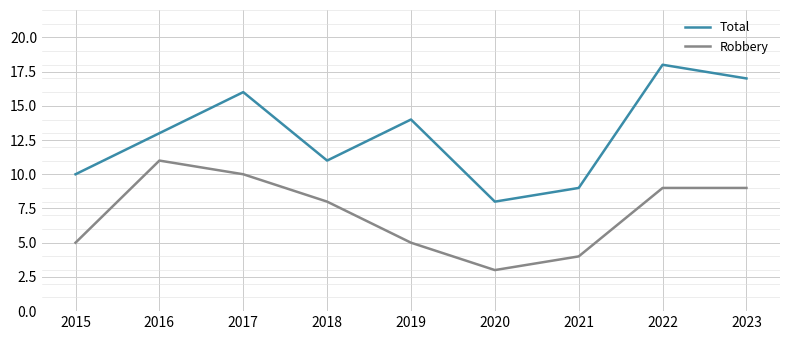

Which category has the lowest value across all series?

2020